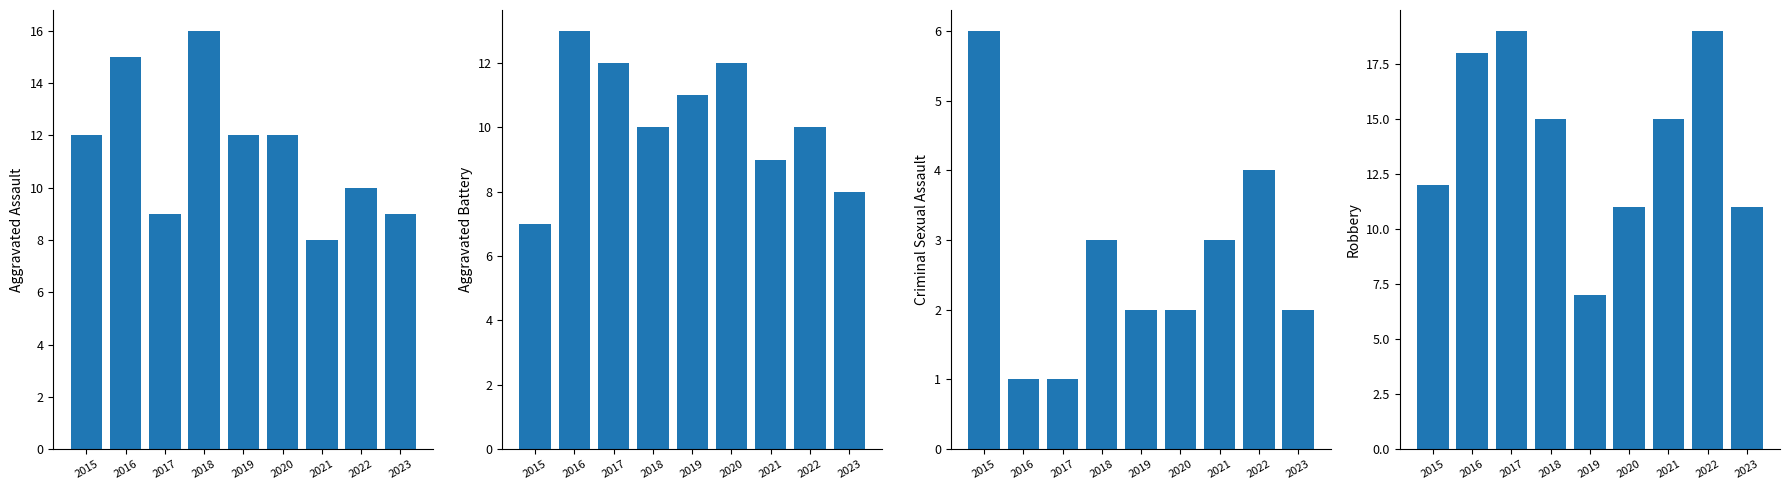

Which category has the highest value in the Criminal Sexual Assault series?

2015